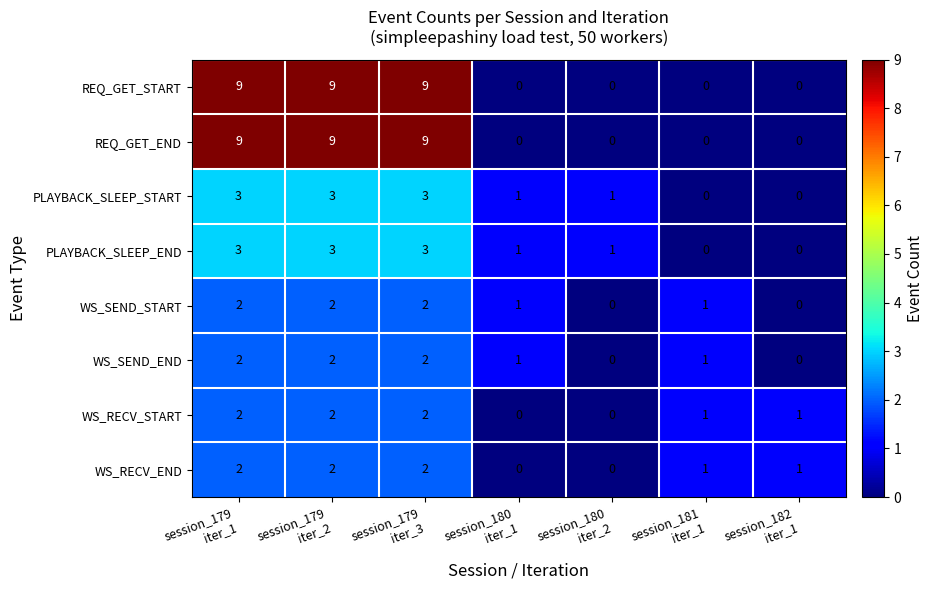

What is the sum of all PLAYBACK_SLEEP_END values?

11